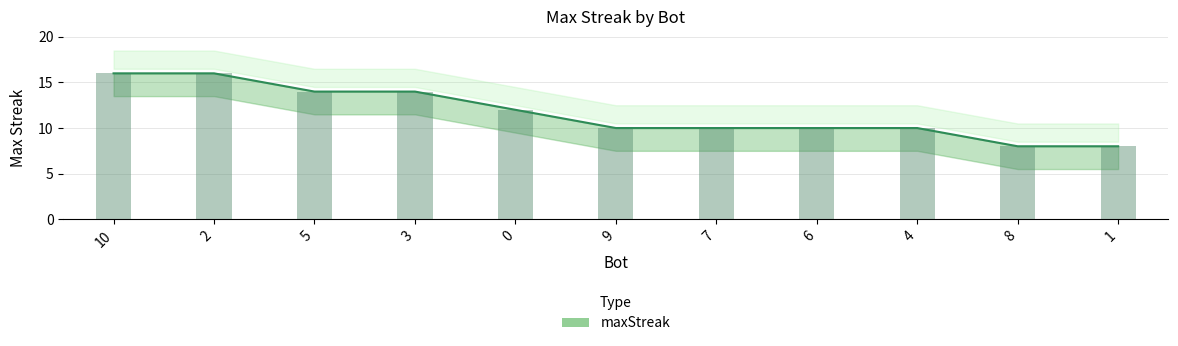

What position from the left is 4?

9